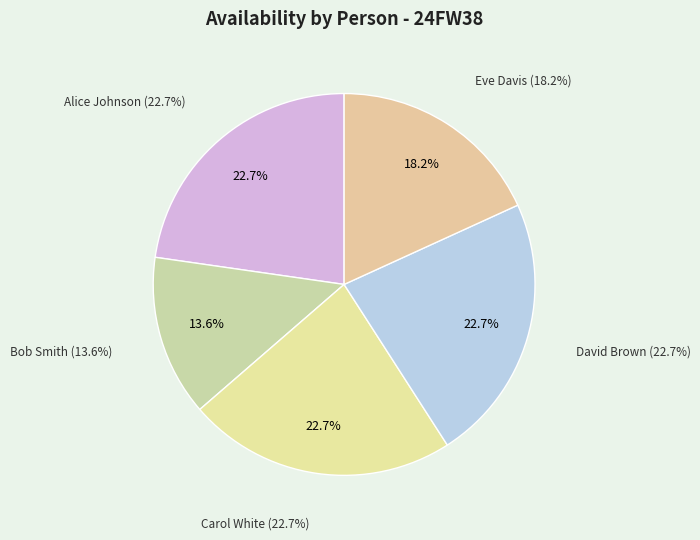

What is the smallest slice in the pie chart?

Bob Smith